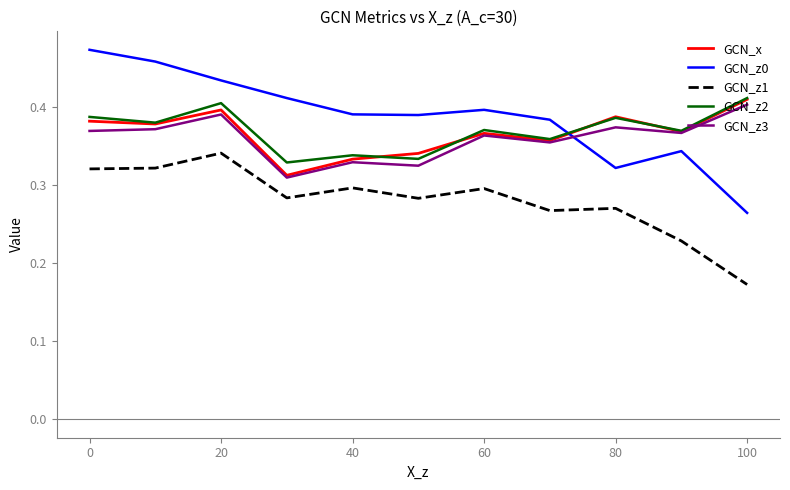

True or false: GCN_z2 and GCN_z1 cross at least once.

False